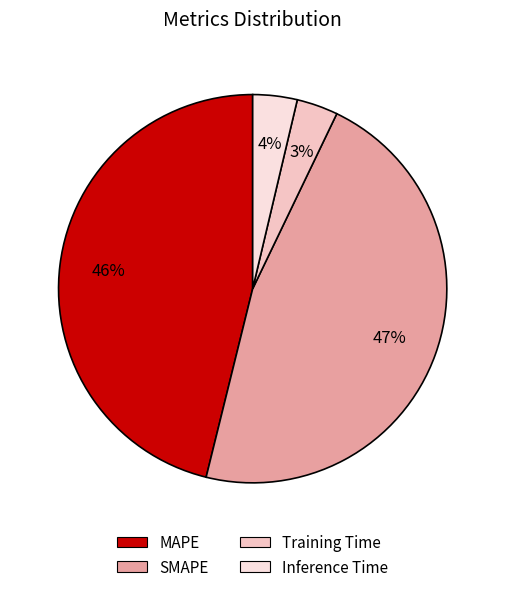

True or false: Inference Time accounts for 4% of the total.

True